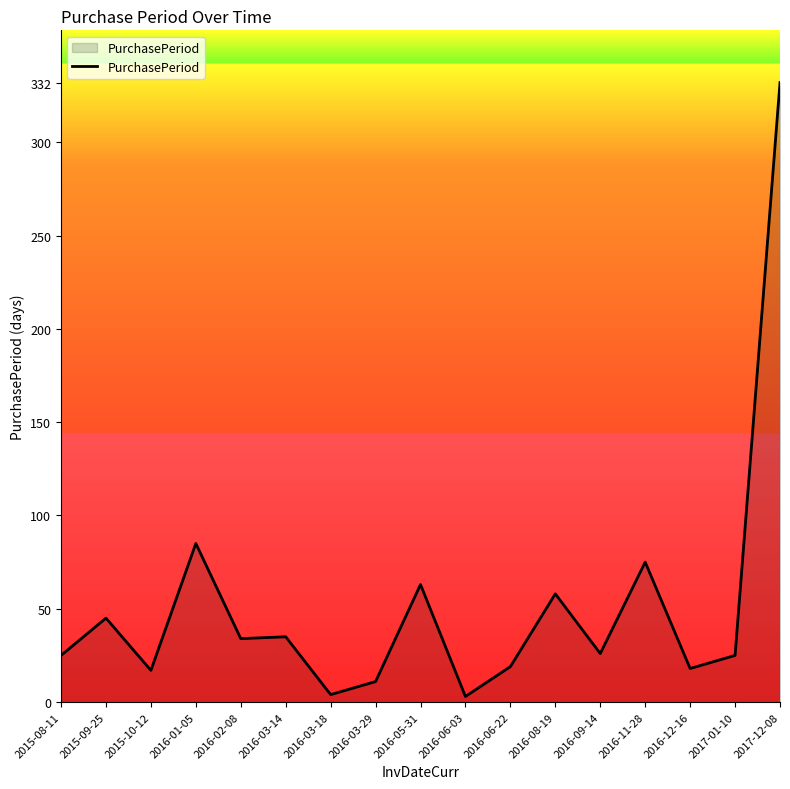

Which category has the highest value across all series?

2017-12-08